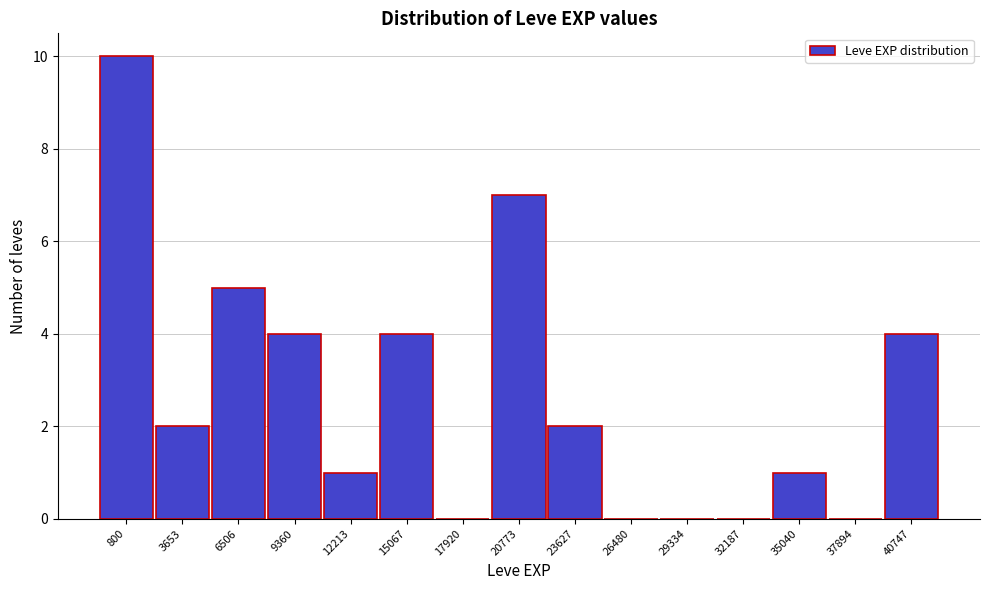

Reading left to right, extract all data points from this chart.

800=10	3653=2	6506=5	9360=4	12213=1	15067=4	17920=0	20773=7	23627=2	26480=0	29334=0	32187=0	35040=1	37894=0	40747=4